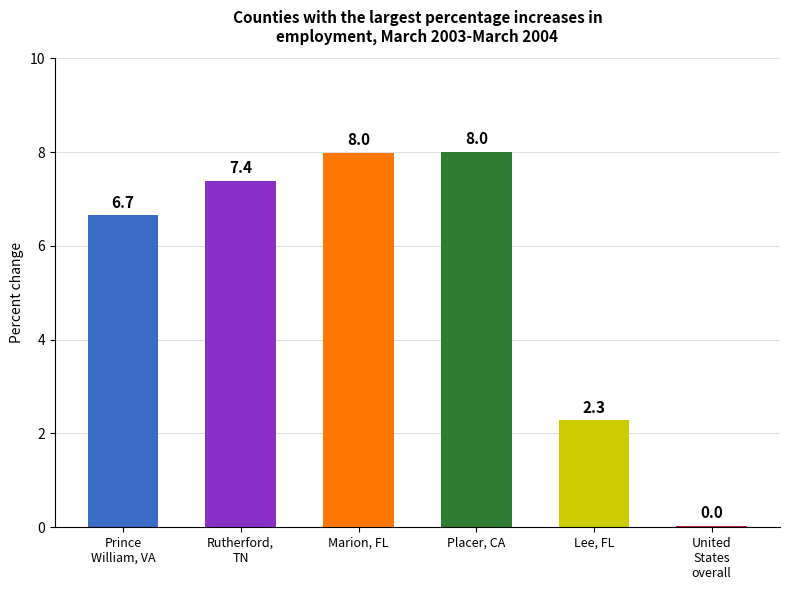

Which has a higher value, Lee, FL or Prince
William, VA?

Prince
William, VA